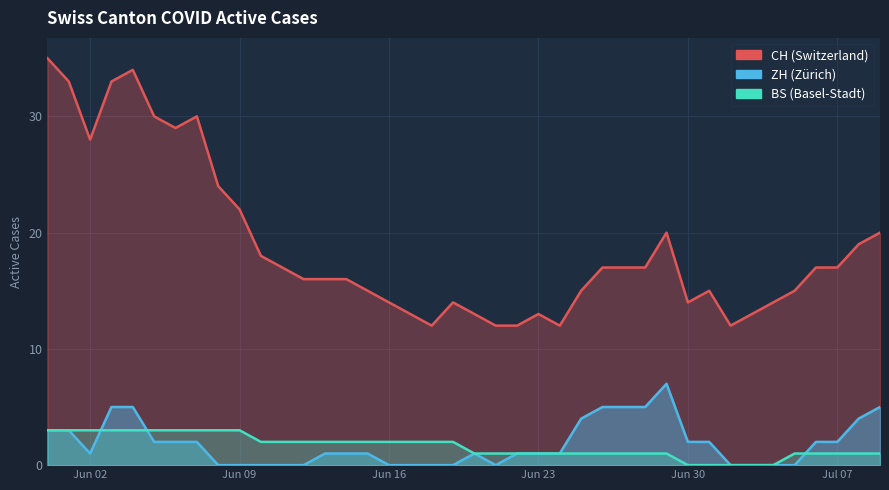

Which series has the largest range (max minus min)?

CH